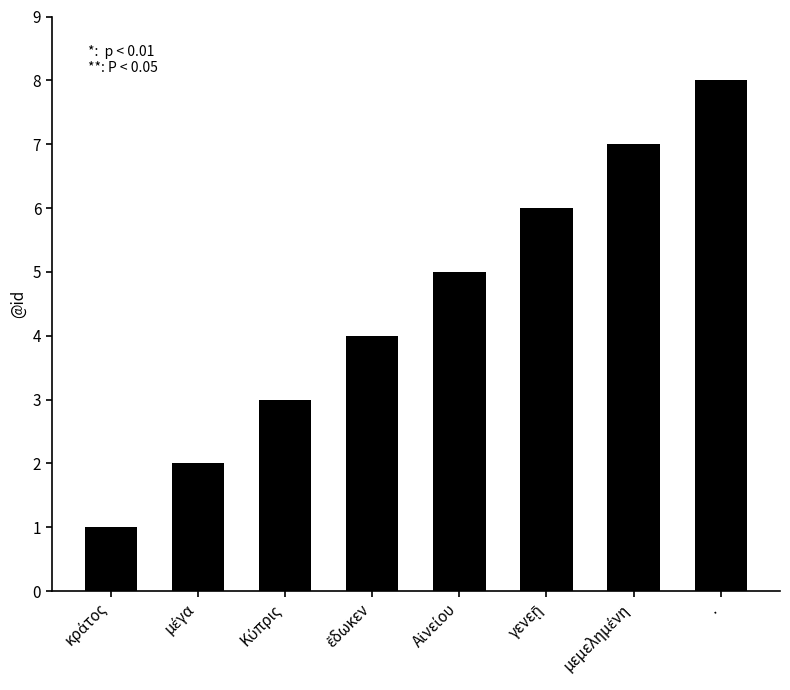

How many series are shown in this chart?

1